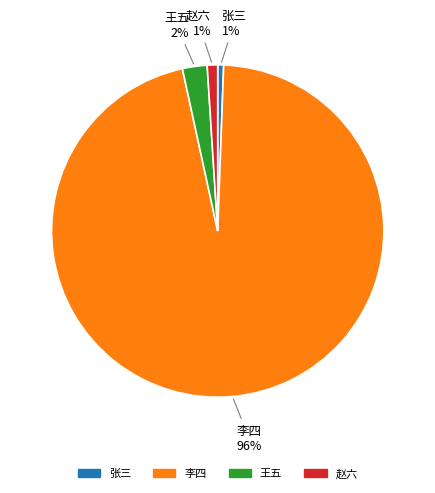

True or false: 王五 accounts for 15% of the total.

False